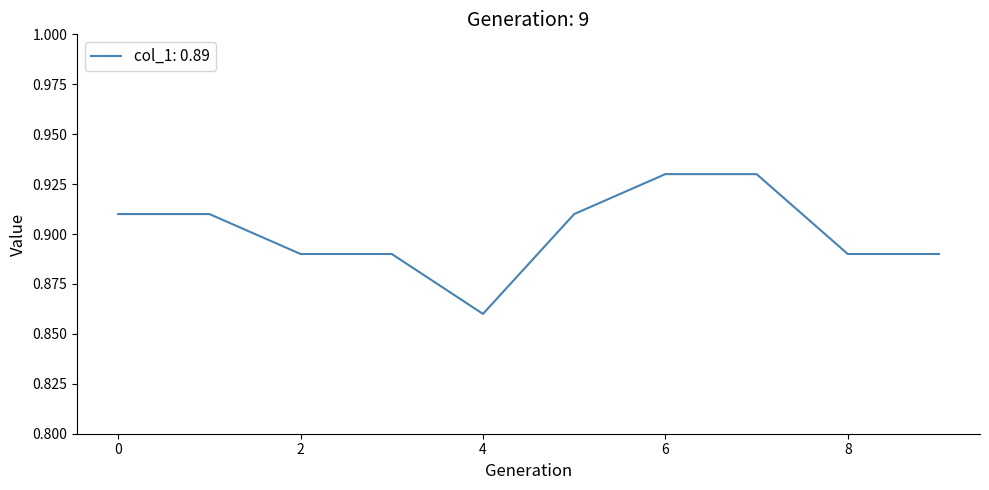

What is the value of the 9th point from the left?

0.9